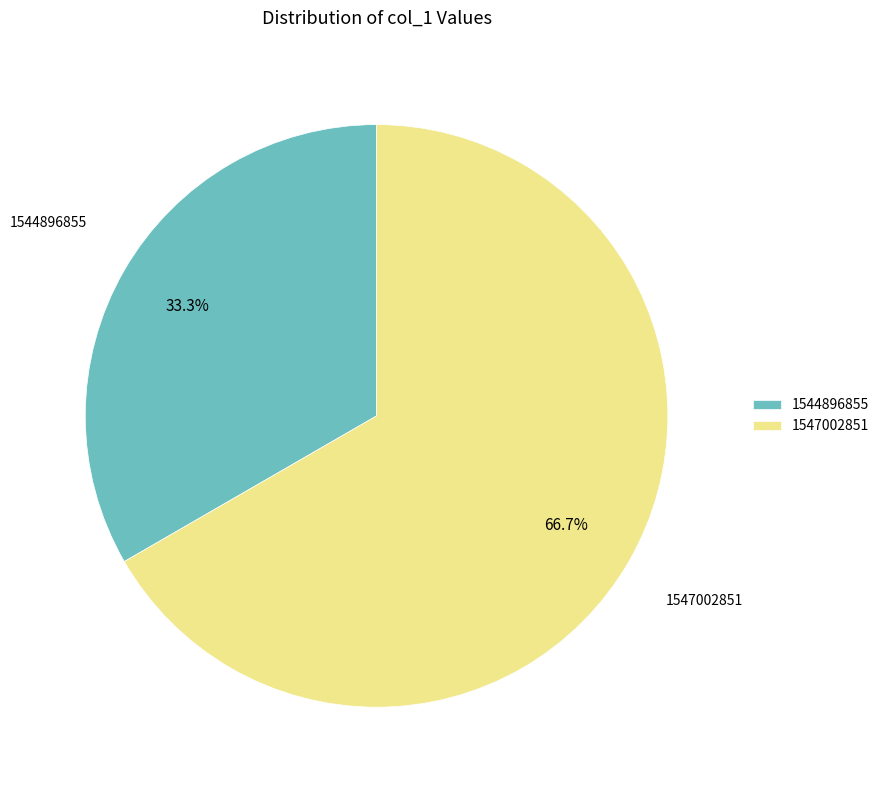

What percentage is NOT represented by 1547002851?

33.3%